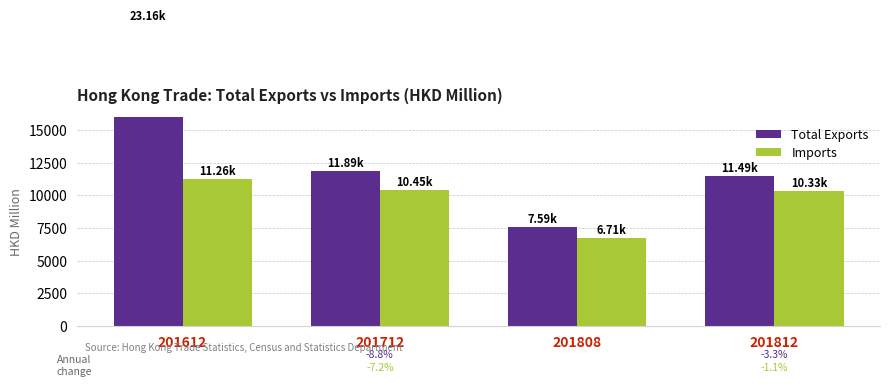

Reading left to right, transcribe all the data shown in this chart.

Total Exports: 23156.9	11887.2	7594.4	11493.5
Imports: 11263.4	10447.7	6713.4	10332.2